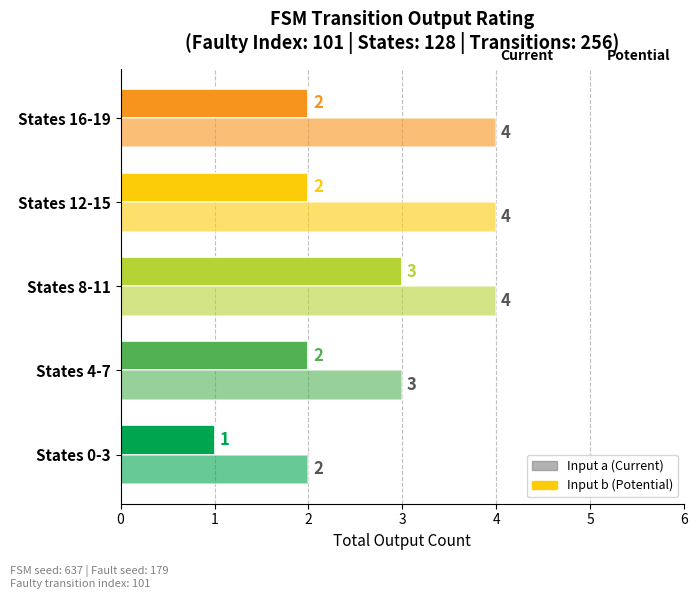

Which series has the largest total across all categories?

Input a (Current)